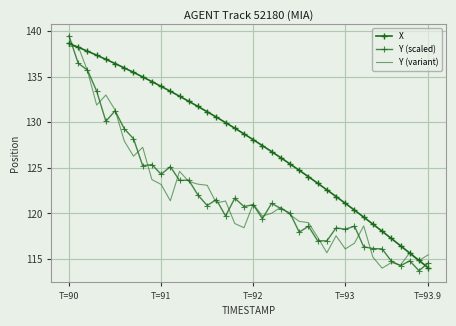

After their last crossing, which series has the higher values: Y (variant) or X?

Y (variant)